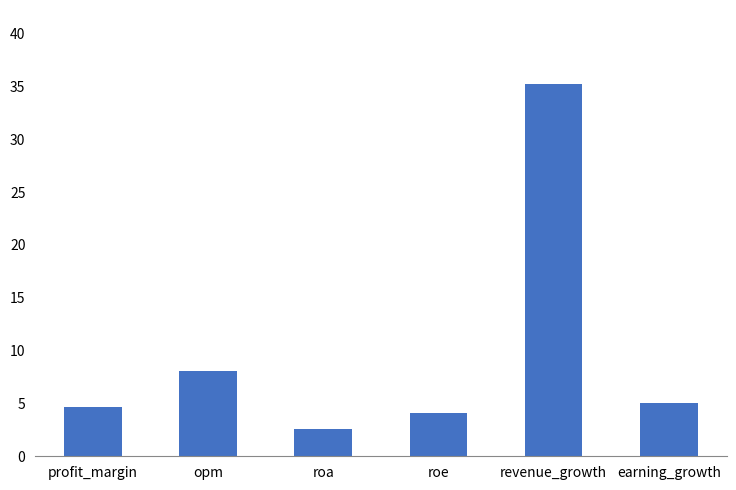

Reading left to right, list all the values displayed in this chart.

profit_margin=4.6	opm=8.1	roa=2.6	roe=4.1	revenue_growth=35.2	earning_growth=5.0